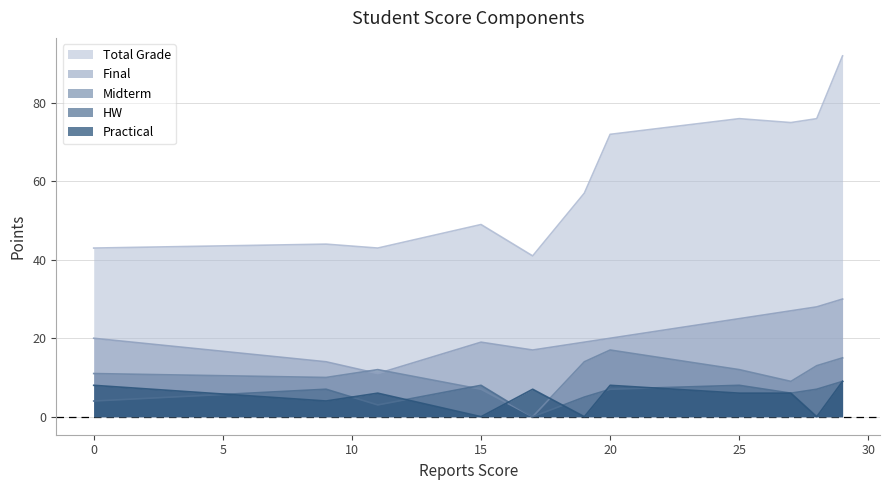

The value of Final at 0 is 20. True or false?

True